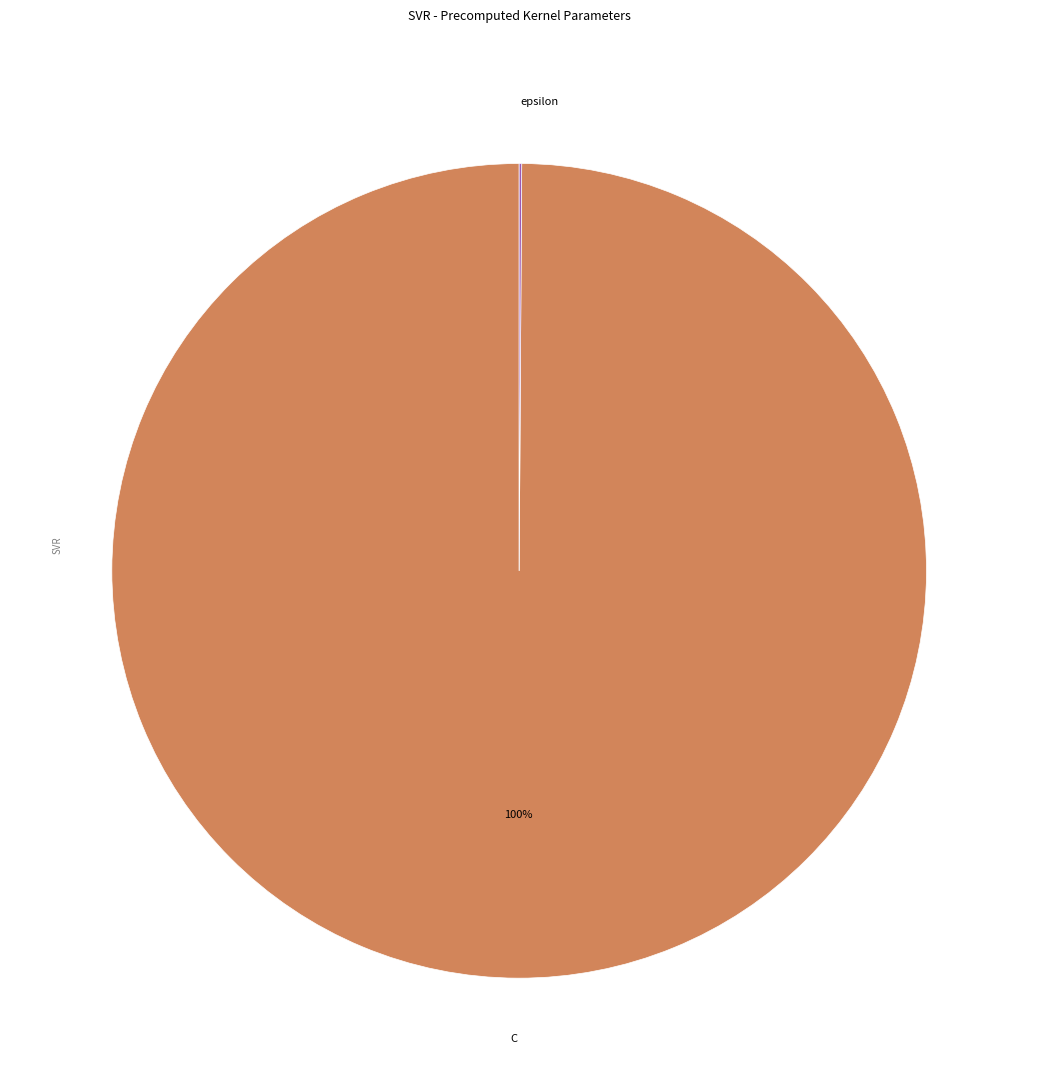

What is the largest slice in the pie chart?

C